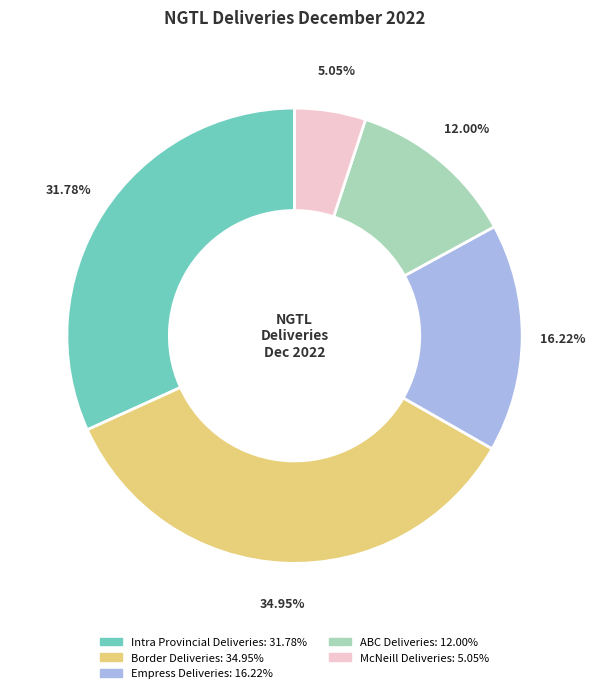

Do Empress Deliveries and ABC Deliveries together represent more than half of the pie?

No